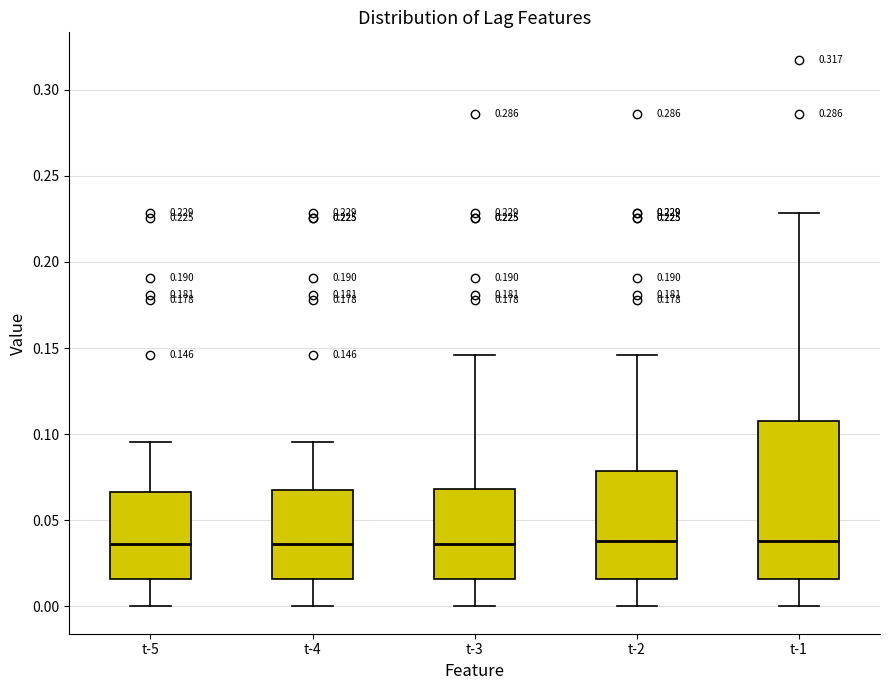

Which box is the tallest, from its lower edge to its upper edge?

t-1